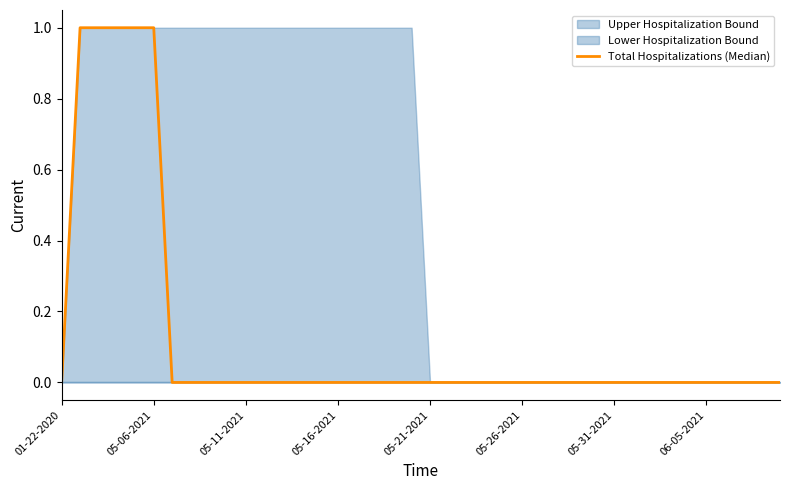

Count the number of categories in the chart.

40